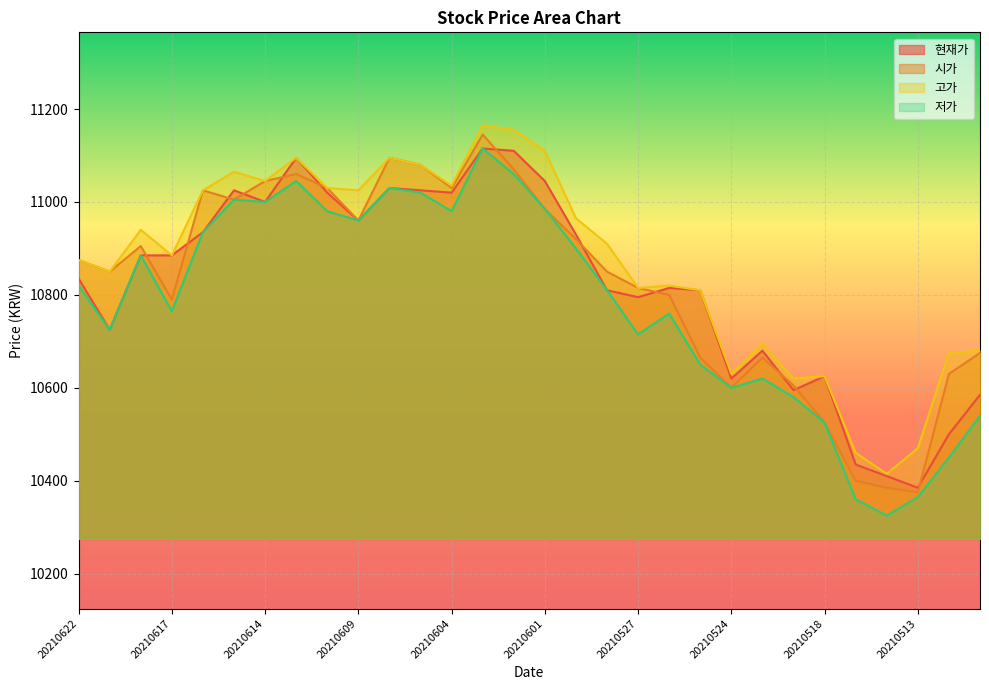

Reading left to right, extract all data points from this chart.

현재가: 10835	10725	10885	10885	10935	11025	11000	11095	11020	10960	11030	11025	11020	11115	11110	11045	10930	10810	10795	10815	10810	10620	10680	10595	10625	10435	10410	10385	10500	10585
시가: 10875	10850	10905	10790	11025	11005	11045	11060	11030	10960	11095	11080	11030	11145	11070	10985	10920	10850	10815	10800	10665	10600	10665	10605	10525	10400	10385	10375	10630	10675
고가: 10875	10850	10940	10885	11025	11065	11045	11095	11030	11025	11095	11080	11035	11165	11155	11110	10965	10910	10815	10820	10810	10630	10695	10620	10625	10460	10415	10470	10675	10680
저가: 10820	10725	10885	10765	10935	11005	11000	11045	10980	10960	11030	11020	10980	11115	11060	10985	10900	10810	10715	10760	10650	10600	10620	10580	10525	10360	10325	10365	10450	10540